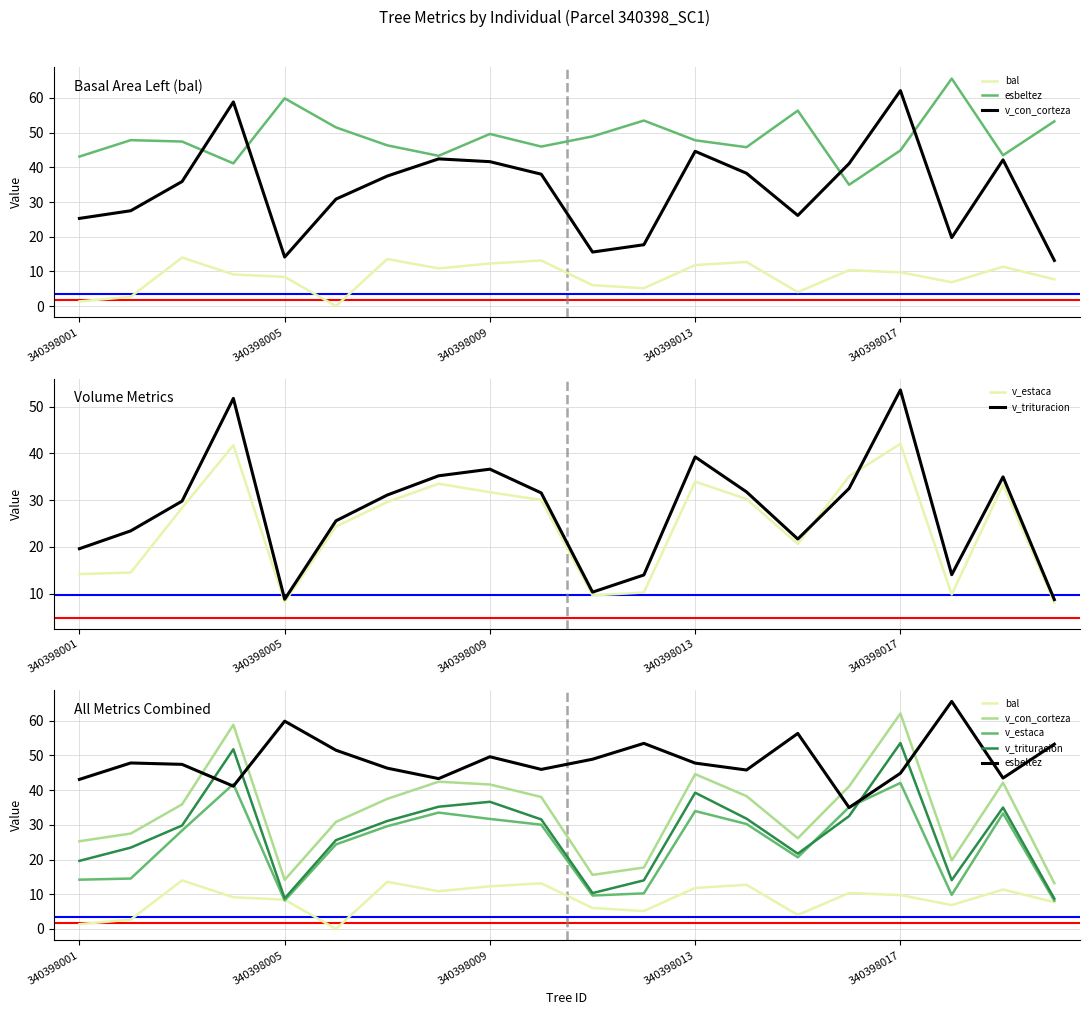

What is the total value across all series at 340398013?

177.5